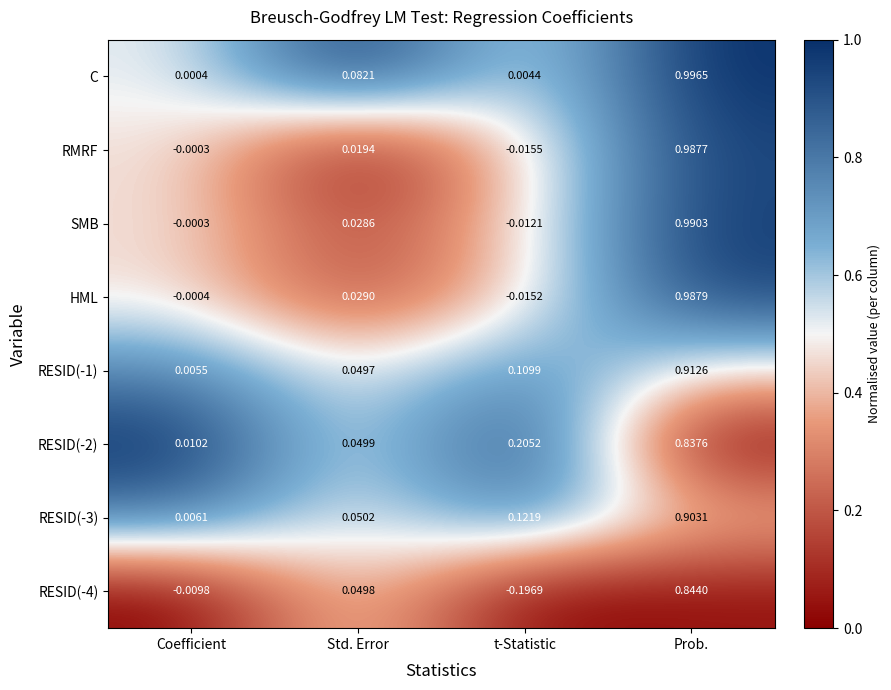

List the labels in order of SMB value, largest first.

Prob., Std. Error, Coefficient, t-Statistic